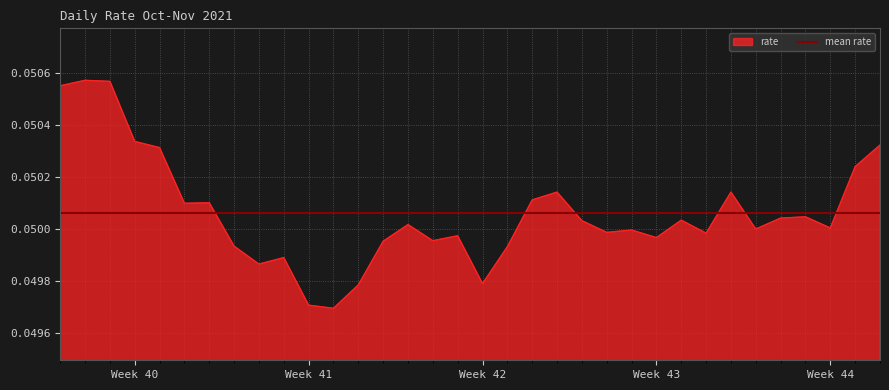

The value at 2021-10-06 is 0.1. True or false?

False